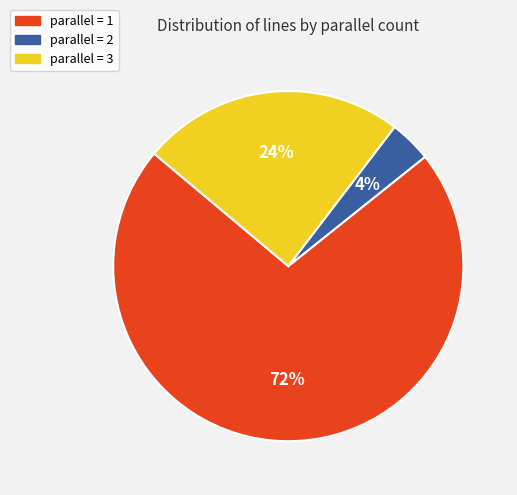

Is there any slice that represents more than half of the pie?

Yes